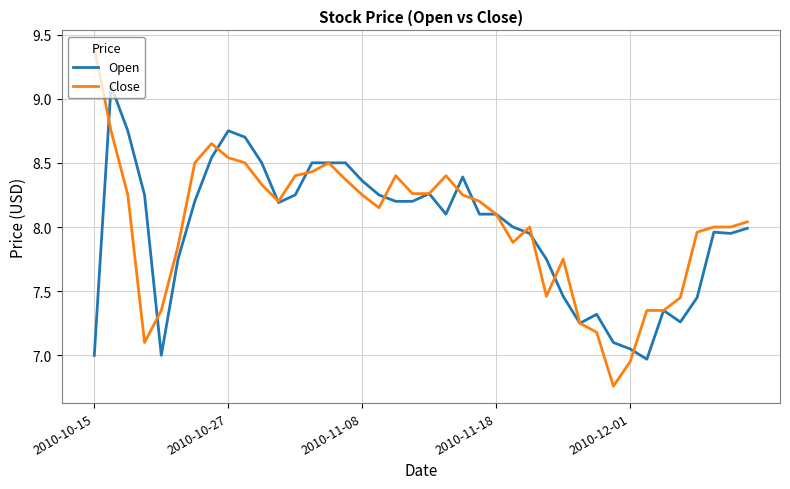

What is the greatest value displayed?

9.4